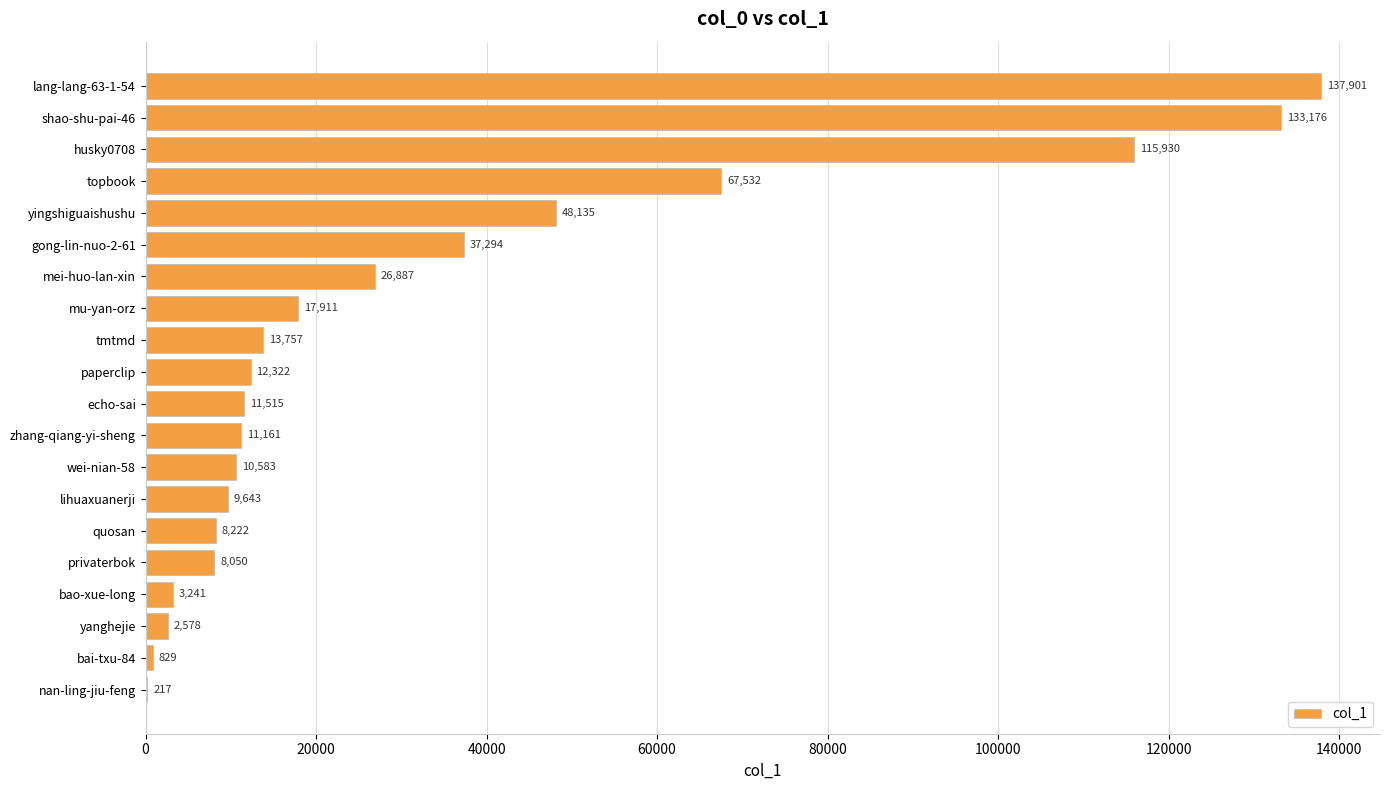

What is the change in value from gong-lin-nuo-2-61 to bao-xue-long?

-34053